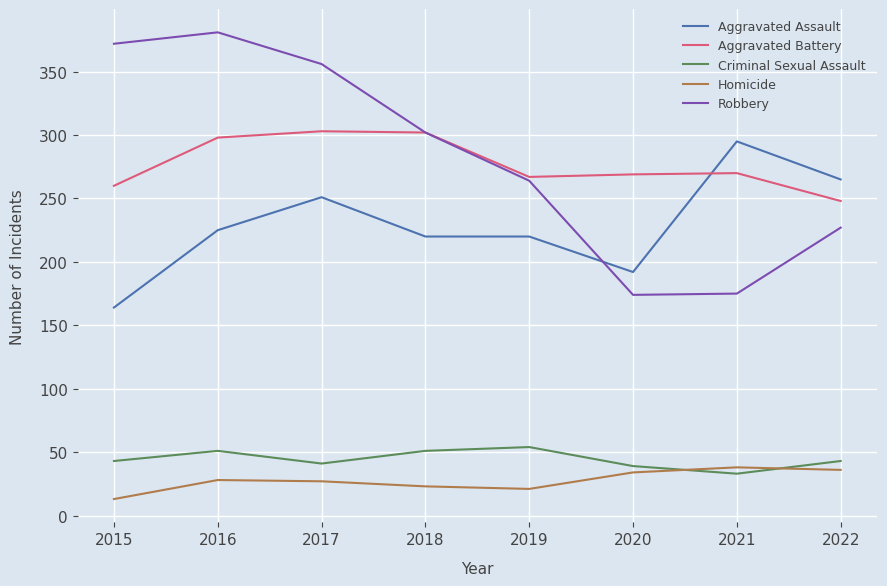

True or false: Homicide and Aggravated Assault intersect in this chart.

False